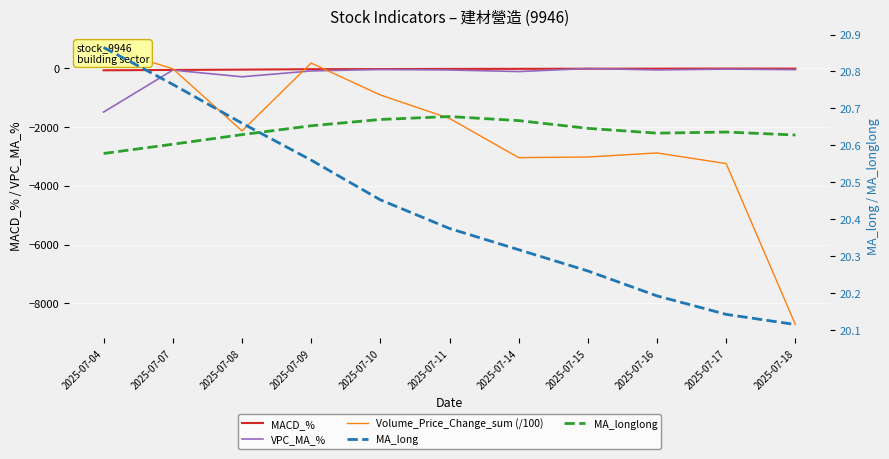

Rank the series at 2025-07-11 from highest to lowest value.

MA_longlong, MA_long, MACD_%, VPC_MA_%, Volume_Price_Change_sum (/100)